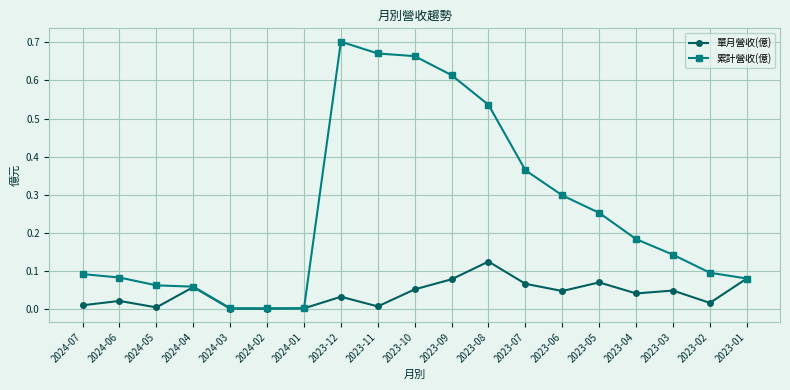

What position from the left is 2023-07?

13